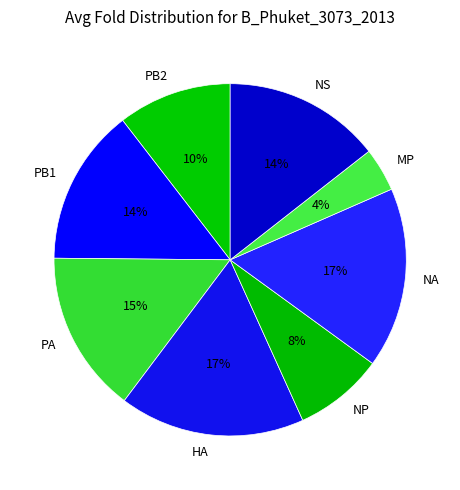

Do NS and MP together represent more than half of the pie?

No